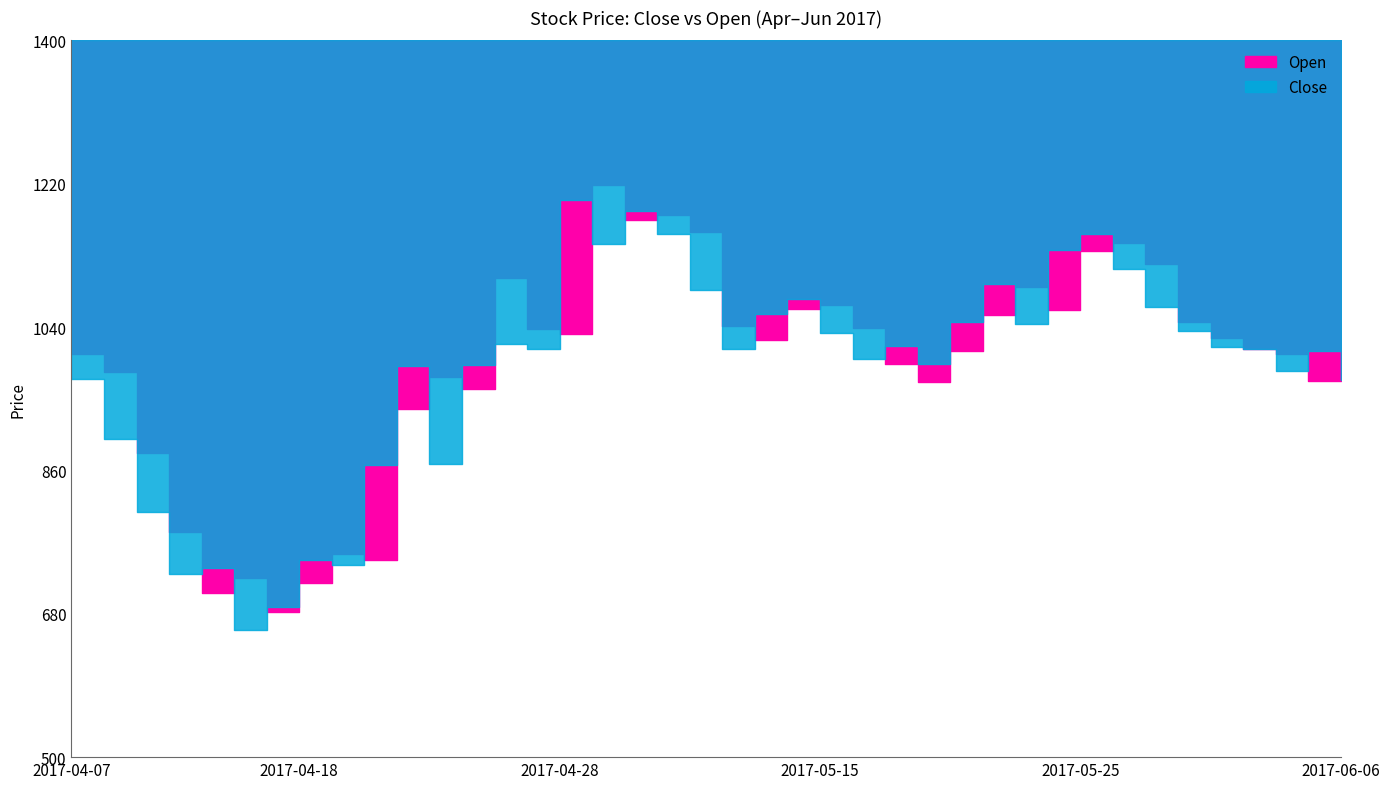

At which category is the sum across all series the highest?

2017-05-01